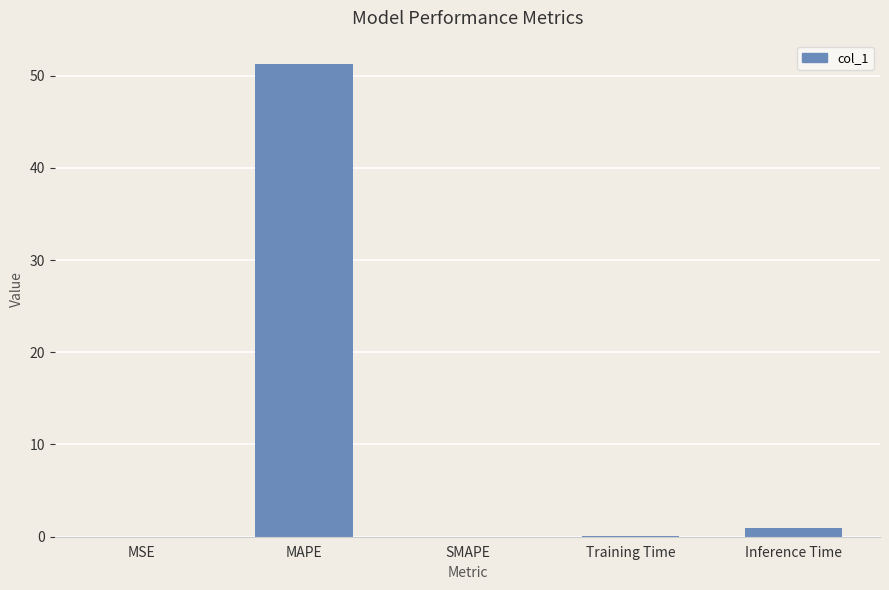

How many data points does each series have?

5